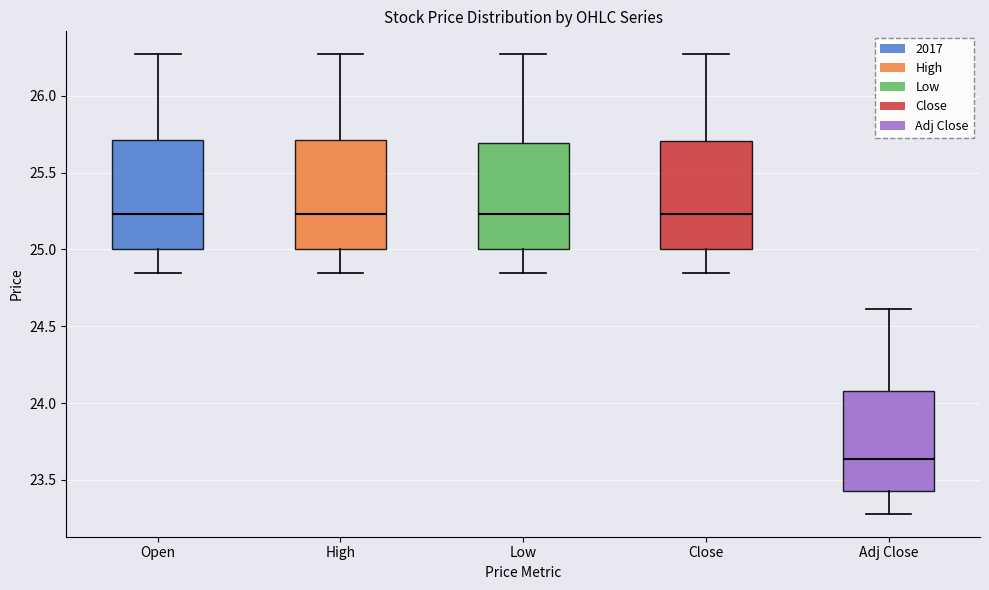

Reading left to right, read every box against the y-axis: the position of its median line, the range the box covers, and the ends of its whiskers. The values are not printed on the chart, so give them approximately, as read against the axis.

Open: median 25.25, box 25.00 to 25.70, whiskers 24.85 to 26.25
High: median 25.25, box 25.00 to 25.70, whiskers 24.85 to 26.25
Low: median 25.25, box 25.00 to 25.70, whiskers 24.85 to 26.25
Close: median 25.25, box 25.00 to 25.70, whiskers 24.85 to 26.25
Adj Close: median 23.65, box 23.45 to 24.10, whiskers 23.30 to 24.60